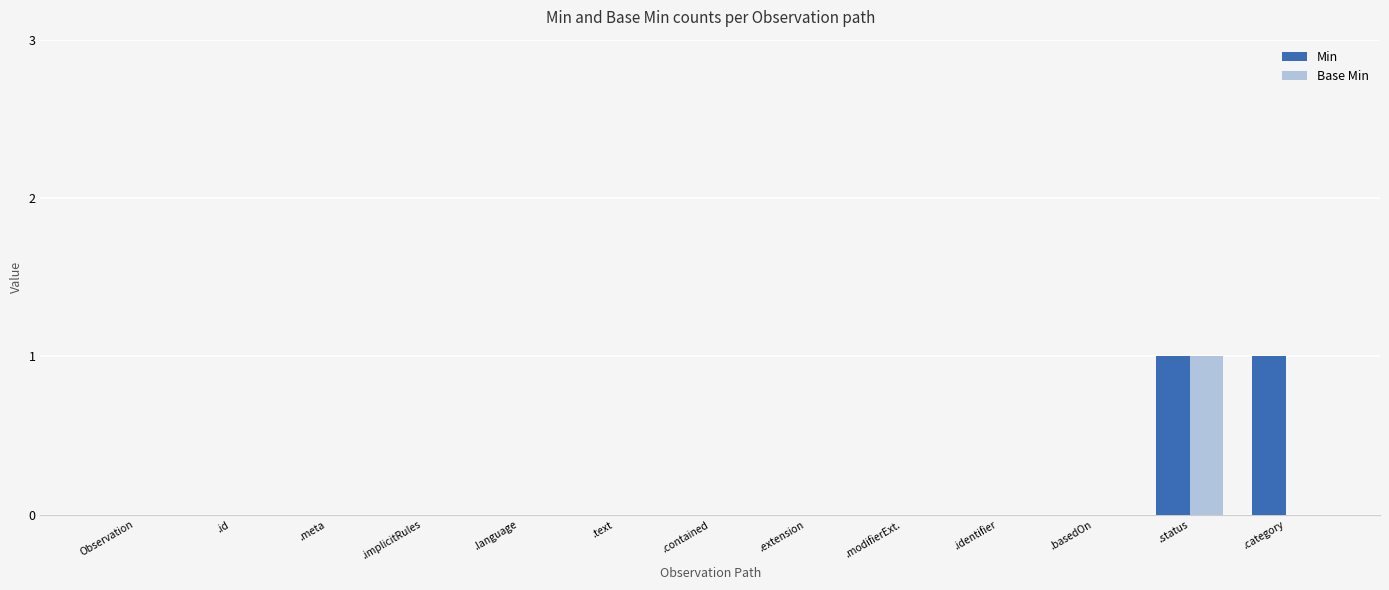

Reading left to right, transcribe all the data shown in this chart.

Min: Observation=0	.id=0	.meta=0	.implicitRules=0	.language=0	.text=0	.contained=0	.extension=0	.modifierExt.=0	.identifier=0	.basedOn=0	.status=1	.category=1
Base Min: Observation=0	.id=0	.meta=0	.implicitRules=0	.language=0	.text=0	.contained=0	.extension=0	.modifierExt.=0	.identifier=0	.basedOn=0	.status=1	.category=0